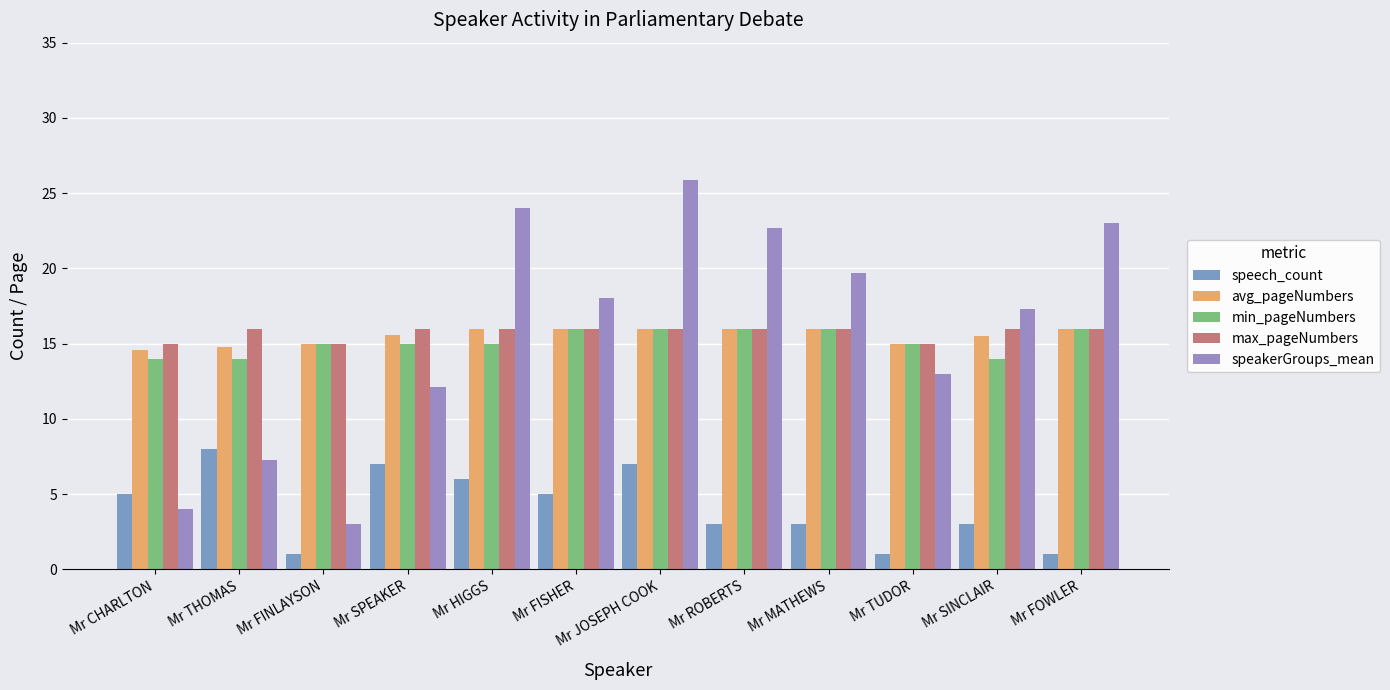

True or false: speech_count has a value of 1.0 at Mr FINLAYSON.

True